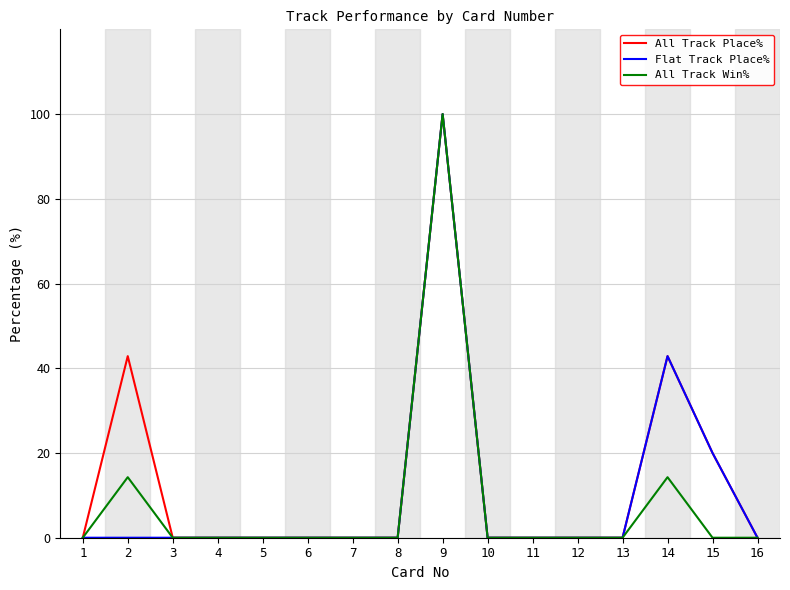

What is the spread (max minus min) of values at 14?

28.6